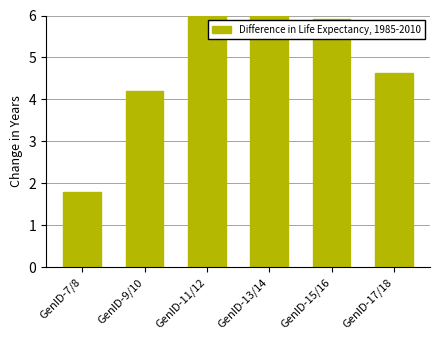

What is the difference between the values at GenID-9/10 and GenID-15/16?

1.7